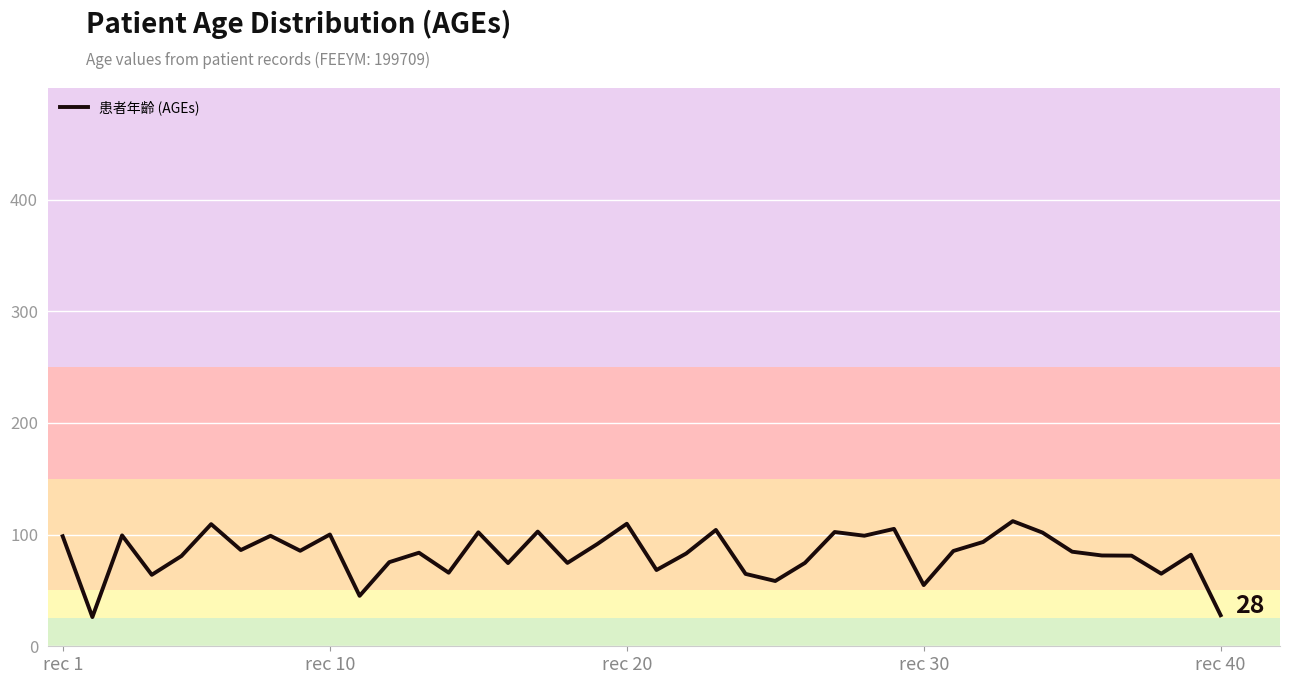

What is the difference between the maximum and minimum values?

85.9